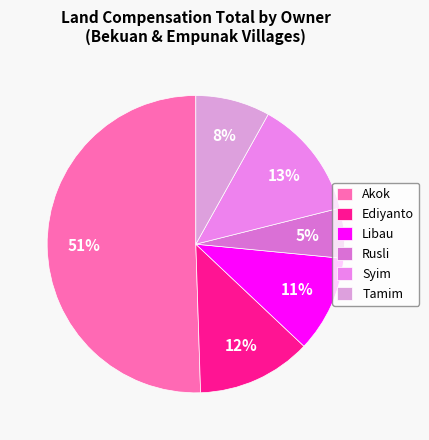

What is the largest slice in the pie chart?

Akok